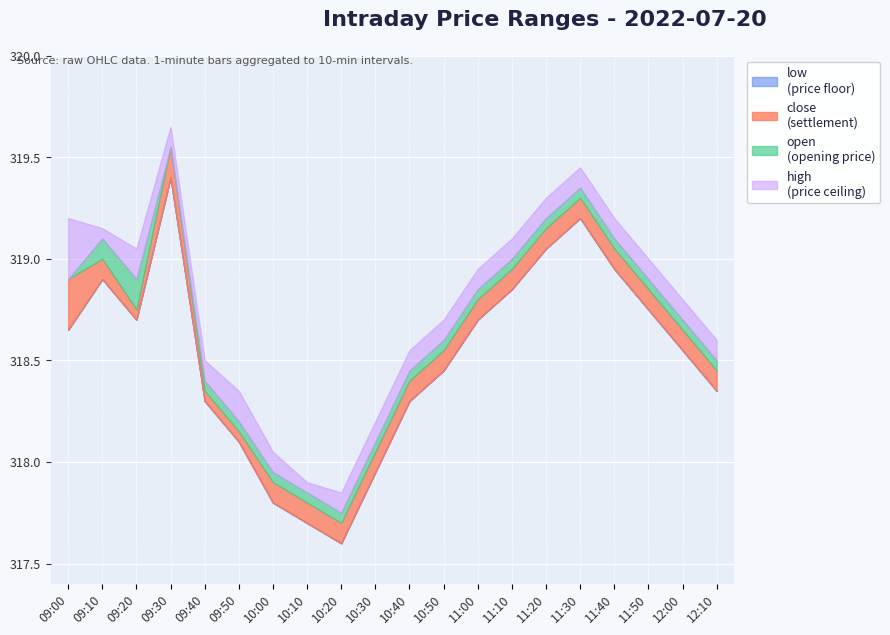

Between 09:50 and 09:20, which is larger?

09:20